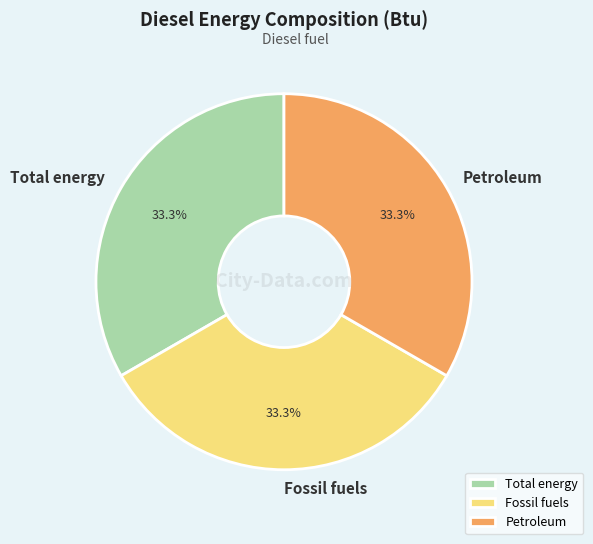

What is the ratio of the value at Fossil fuels to the value at Total energy?

1.0